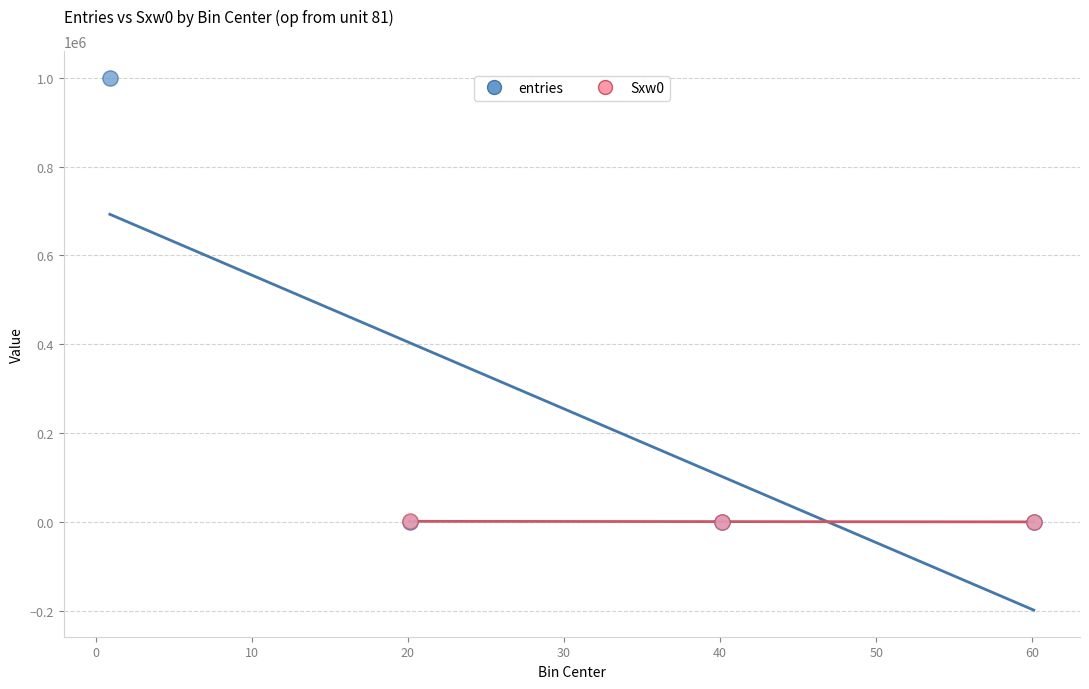

Which series contains the highest Y value?

entries